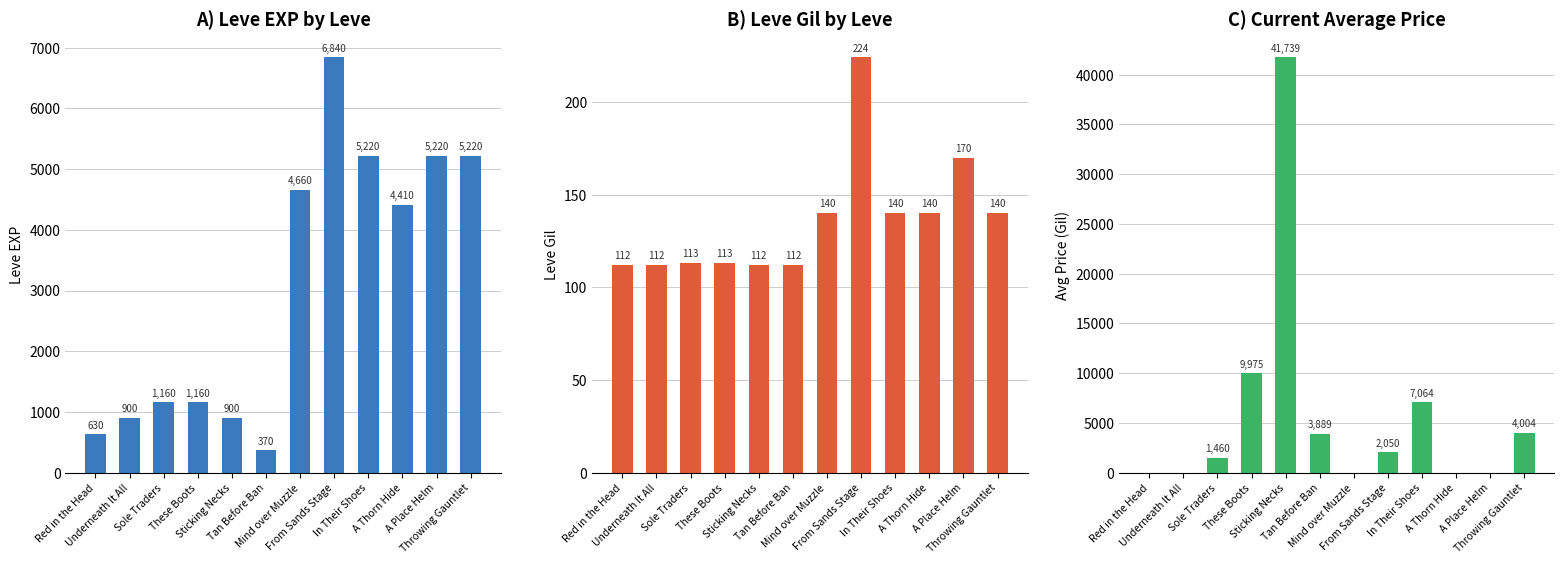

How many distinct data groups are displayed?

3